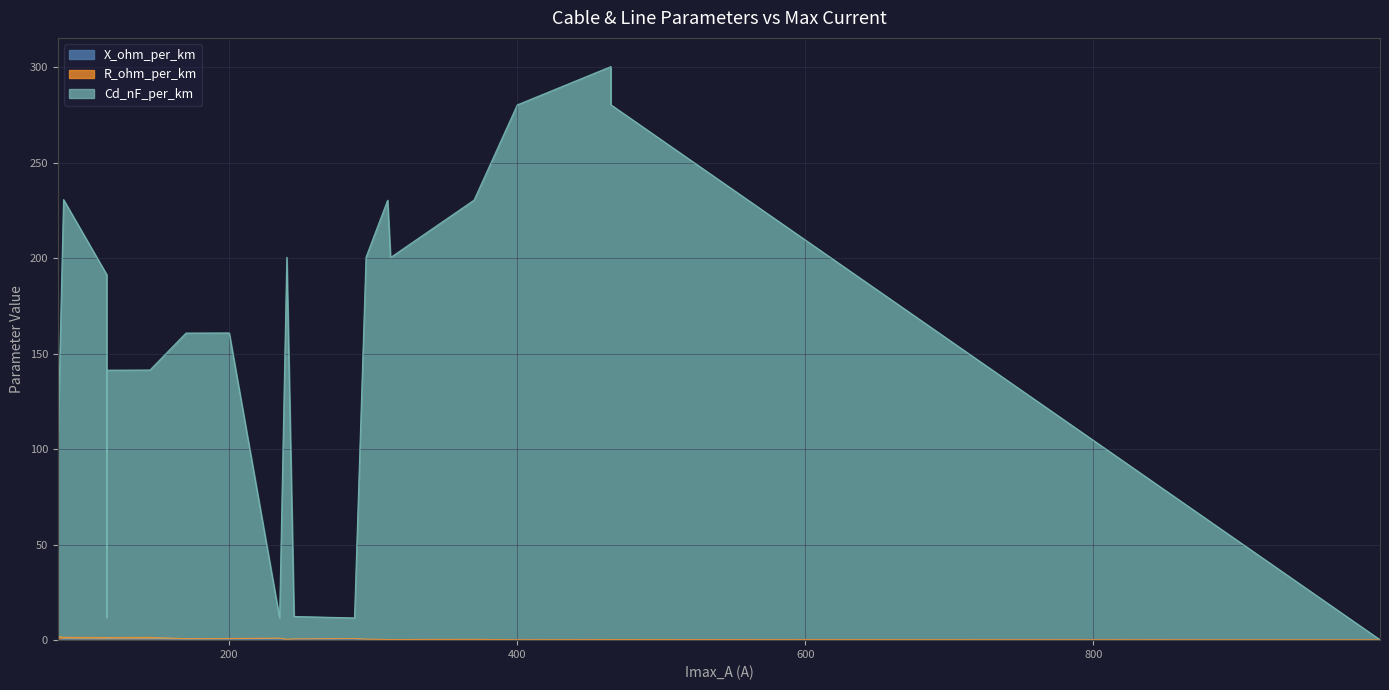

Is the value of X_ohm_per_km at TSLF 3x1x95 Aq greater than the value of R_ohm_per_km at FeAl 25?

No